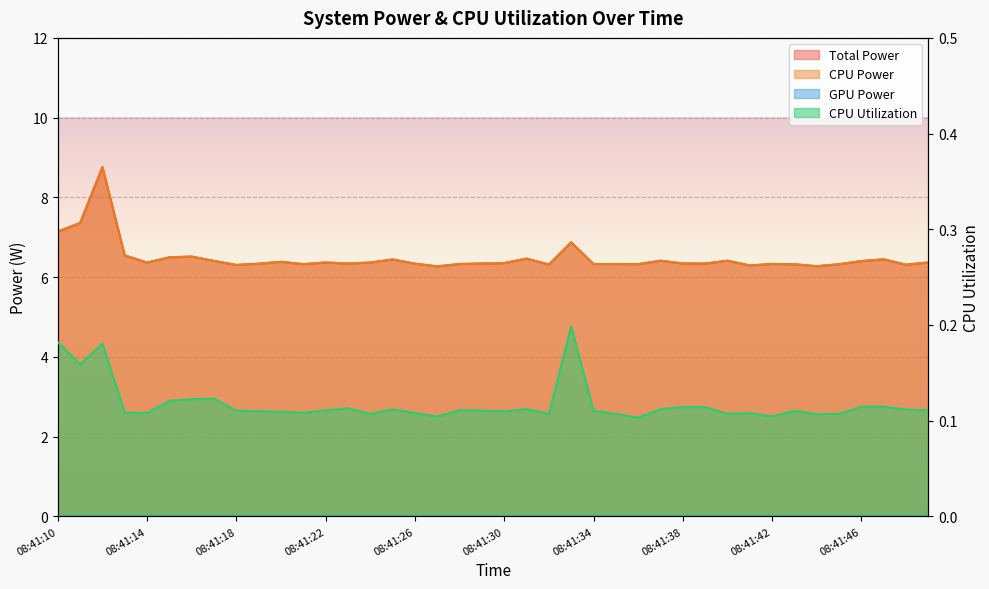

Reading left to right, list all the values displayed in this chart.

Total Power: 7.1	7.4	8.8	6.5	6.4	6.5	6.5	6.4	6.3	6.3	6.4	6.3	6.4	6.3	6.4	6.4	6.3	6.3	6.3	6.3	6.4	6.5	6.3	6.9	6.3	6.3	6.3	6.4	6.3	6.3	6.4	6.3	6.3	6.3	6.3	6.3	6.4	6.4	6.3	6.4
CPU Power: 7.1	7.4	8.8	6.5	6.4	6.5	6.5	6.4	6.3	6.3	6.4	6.3	6.4	6.3	6.4	6.4	6.3	6.3	6.3	6.3	6.4	6.5	6.3	6.9	6.3	6.3	6.3	6.4	6.3	6.3	6.4	6.3	6.3	6.3	6.3	6.3	6.4	6.4	6.3	6.4
CPU Utilization: 0.2	0.2	0.2	0.1	0.1	0.1	0.1	0.1	0.1	0.1	0.1	0.1	0.1	0.1	0.1	0.1	0.1	0.1	0.1	0.1	0.1	0.1	0.1	0.2	0.1	0.1	0.1	0.1	0.1	0.1	0.1	0.1	0.1	0.1	0.1	0.1	0.1	0.1	0.1	0.1